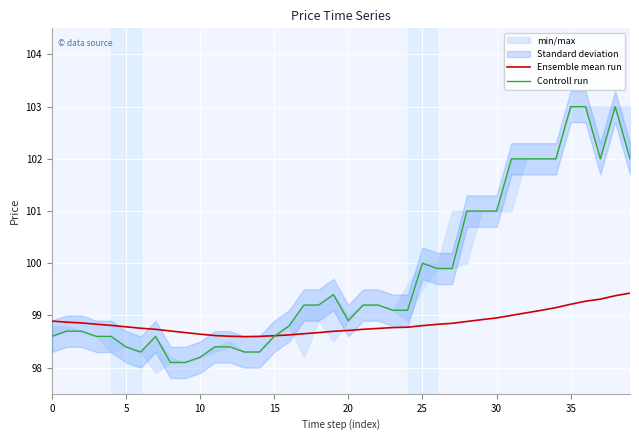

Which series has the largest range (max minus min)?

Controll run